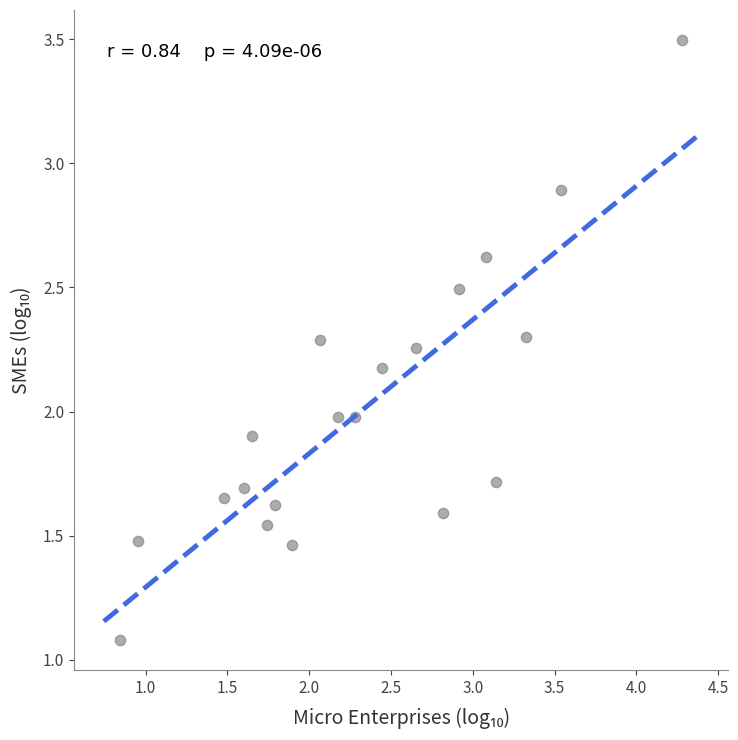

What is the range of X values (max minus min)?

3.4